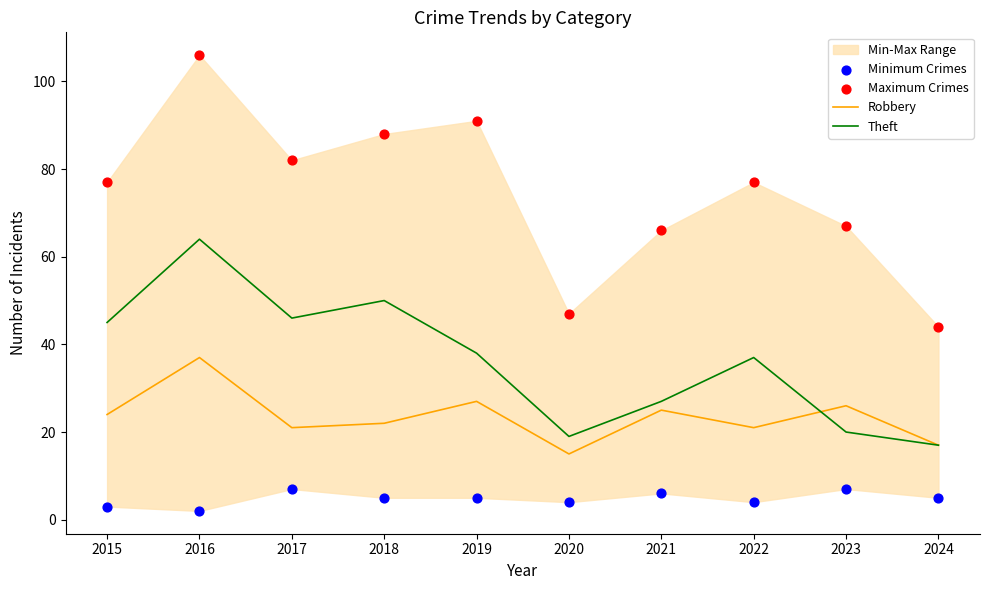

Is the value of Robbery at 2016 greater than the value of Maximum Crimes at 2021?

No